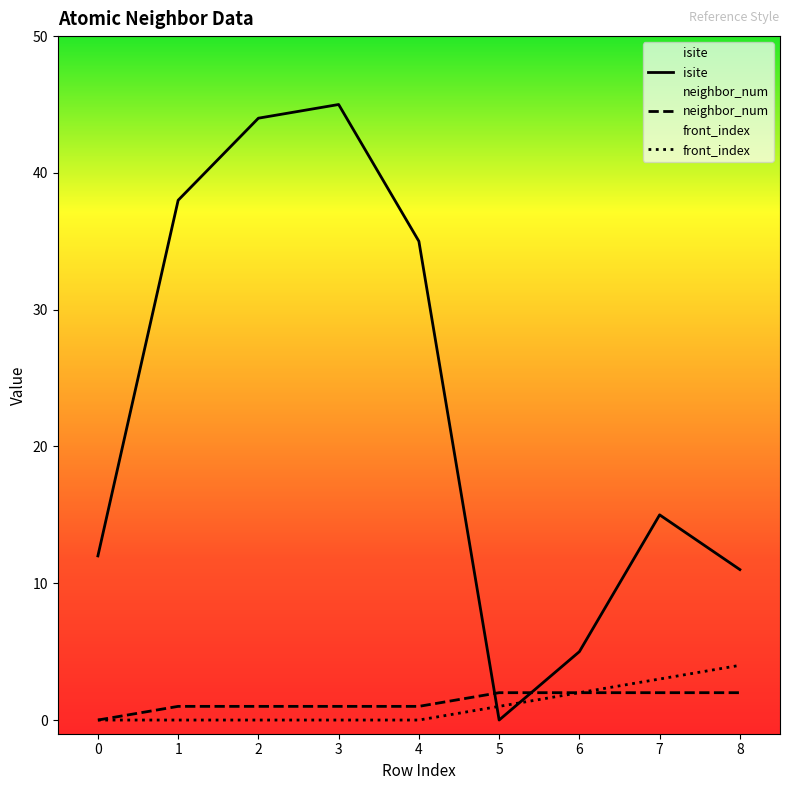

Is the value of front_index at 4 greater than the value of neighbor_num at 7?

No